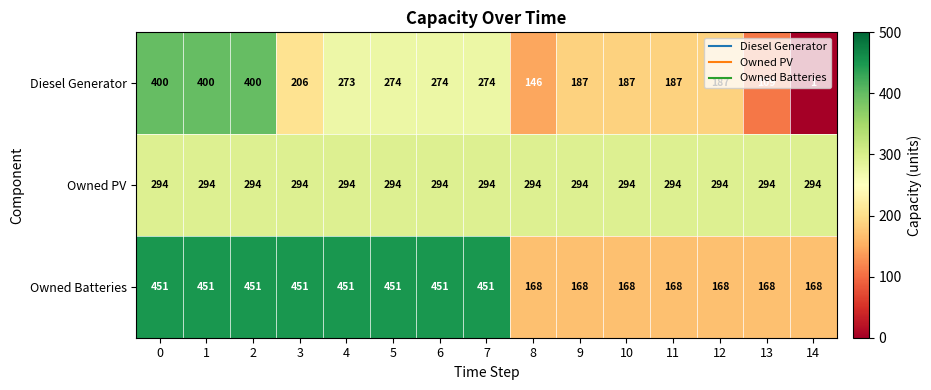

What is the spread (max minus min) of values at 12?

126